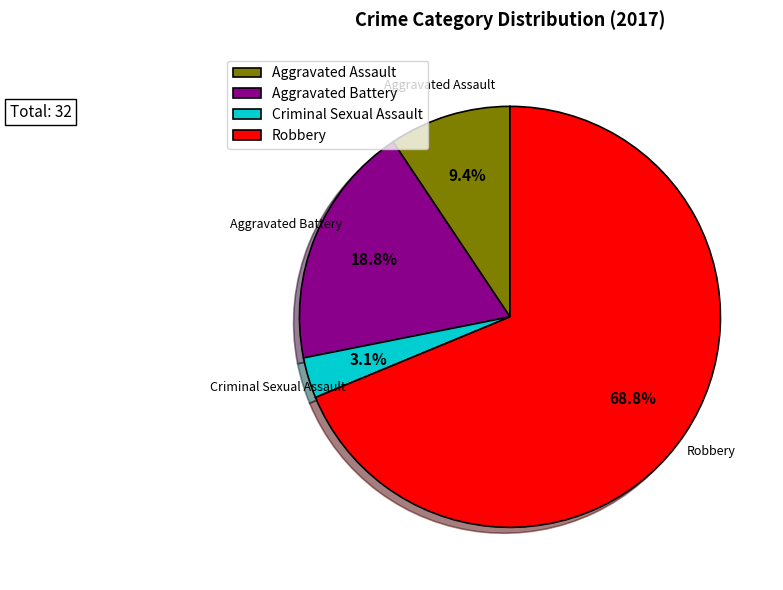

Which has a higher value, Aggravated Battery or Aggravated Assault?

Aggravated Battery